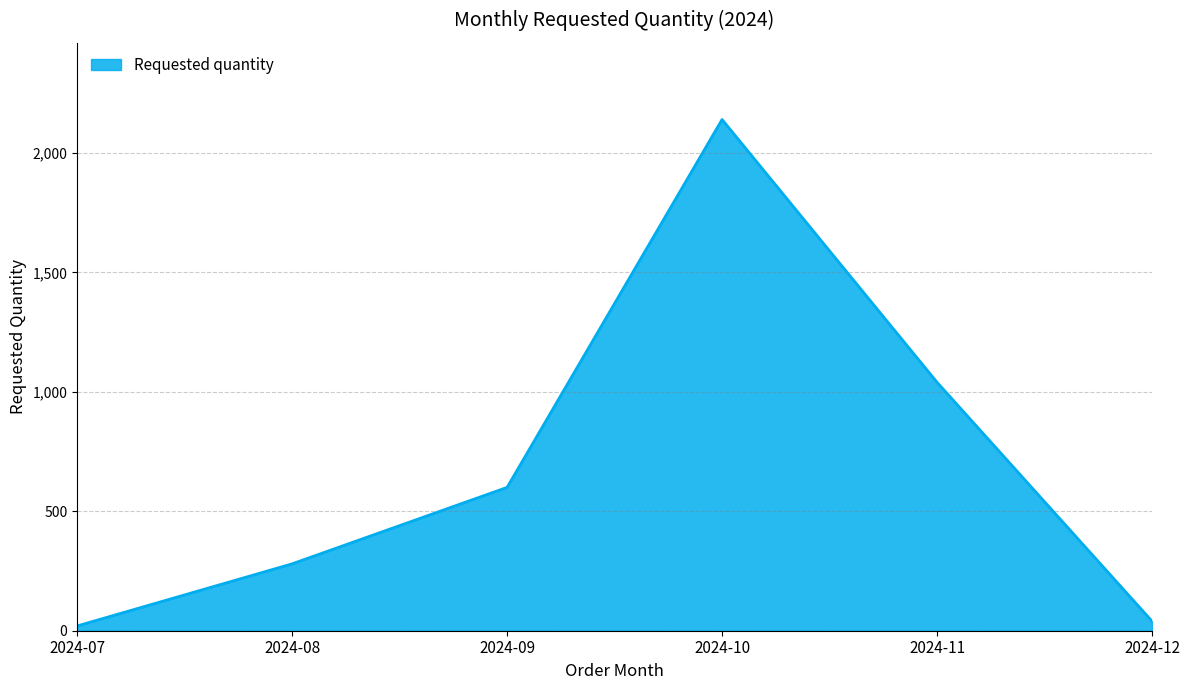

What is the difference between the second highest and second lowest values?

1000